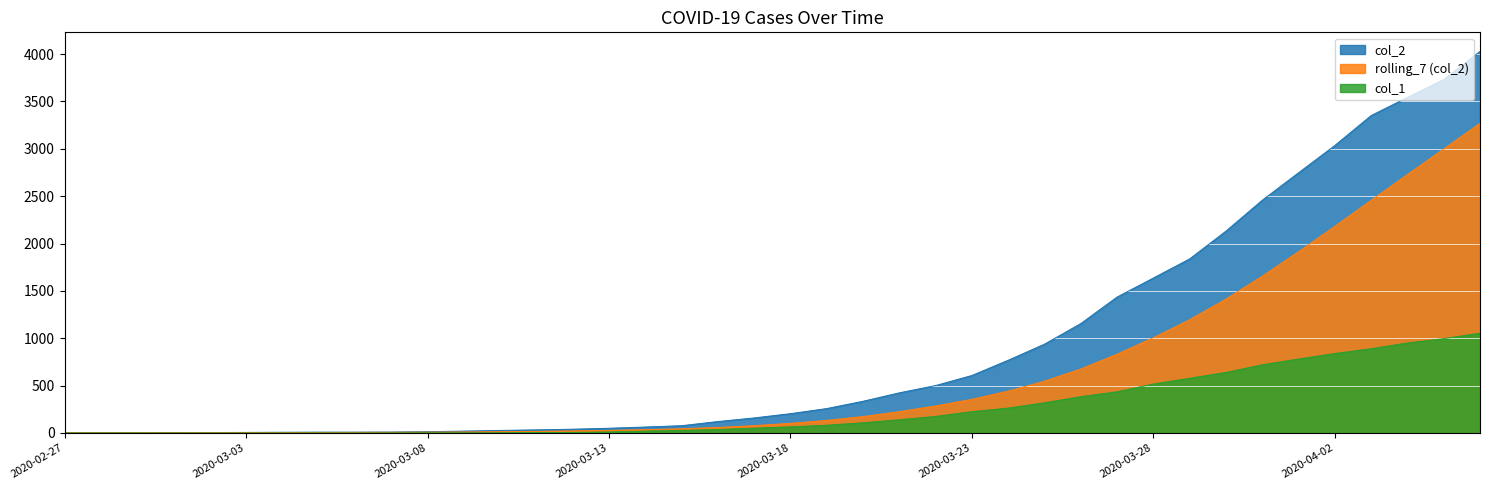

How many lines are shown in the chart?

3